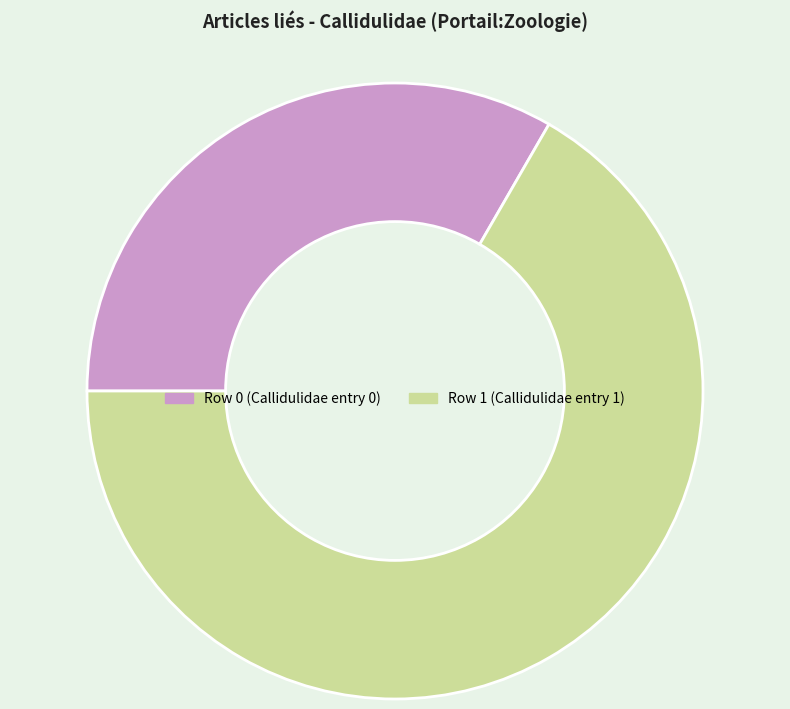

True or false: Row 1 (Callidulidae entry 1) accounts for 78% of the total.

False